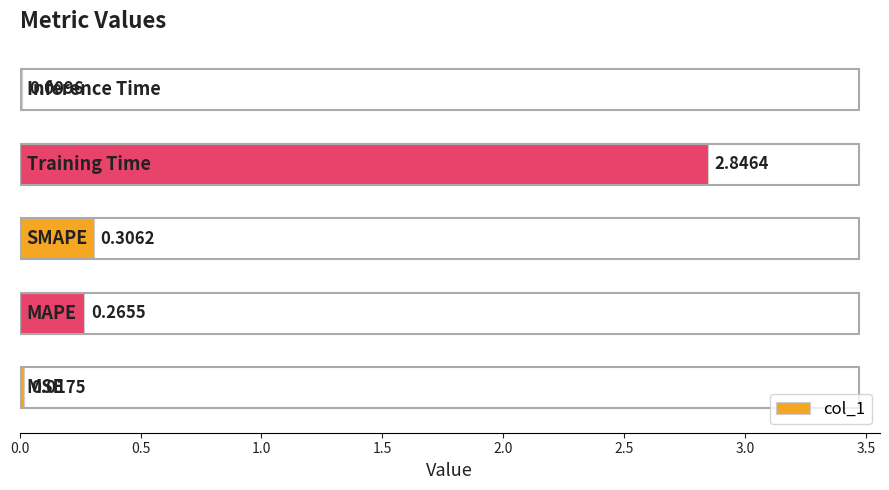

What is the sum of all values?

3.4